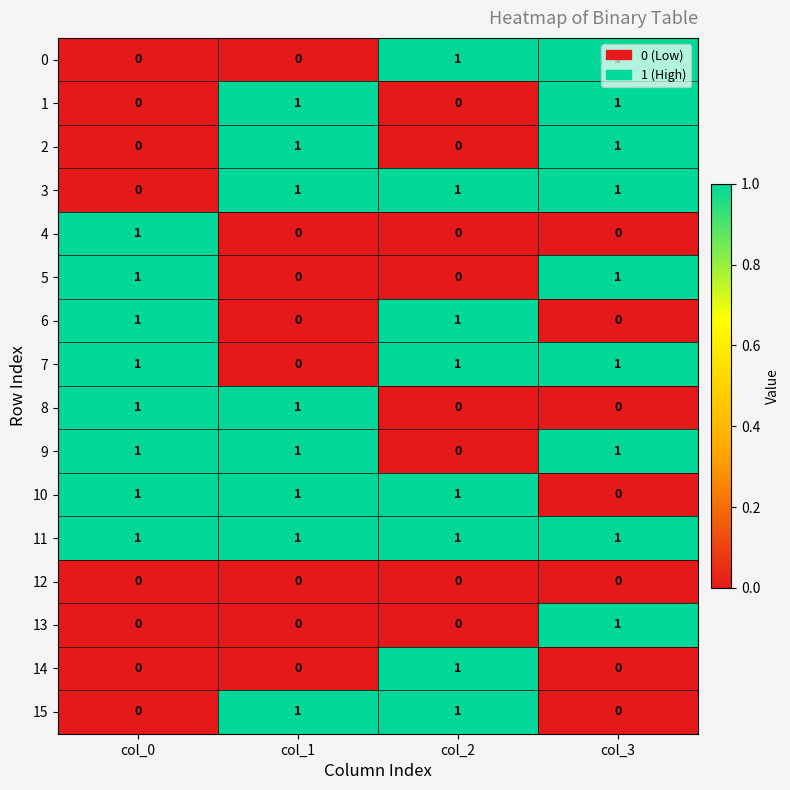

True or false: 14 has a value of 0 at col_2.

False